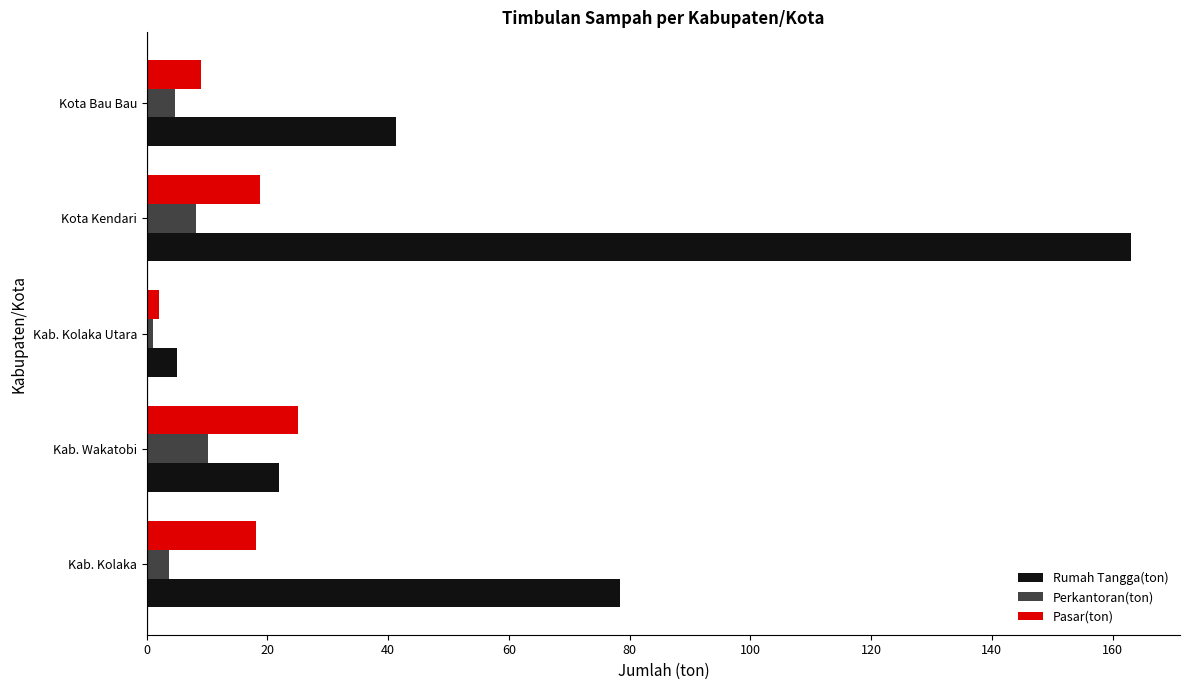

What is the total value across all series at Kota Kendari?

189.9